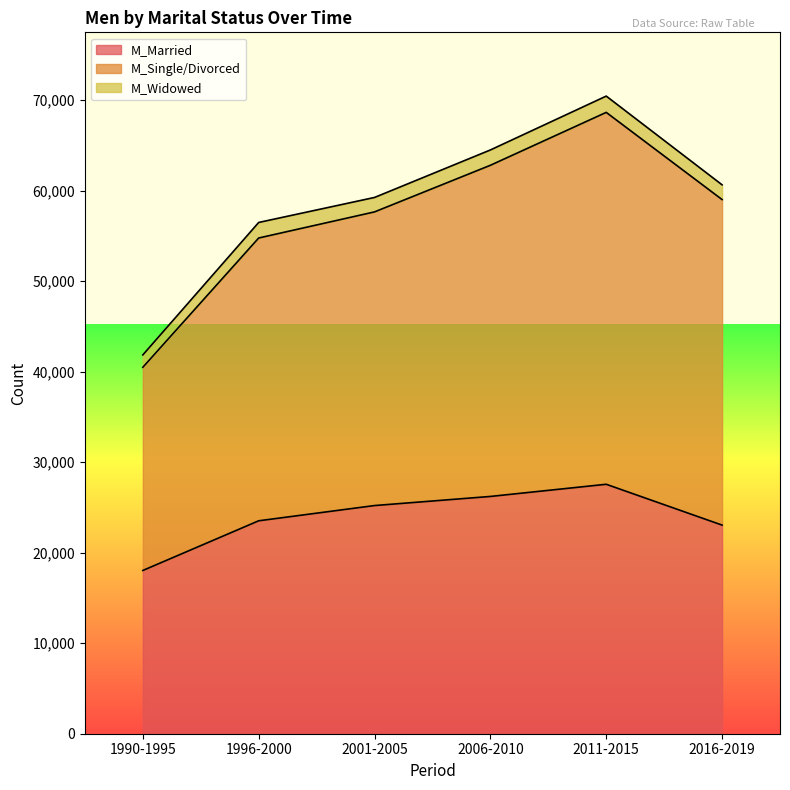

At how many categories does at least one series exceed 42689?

5